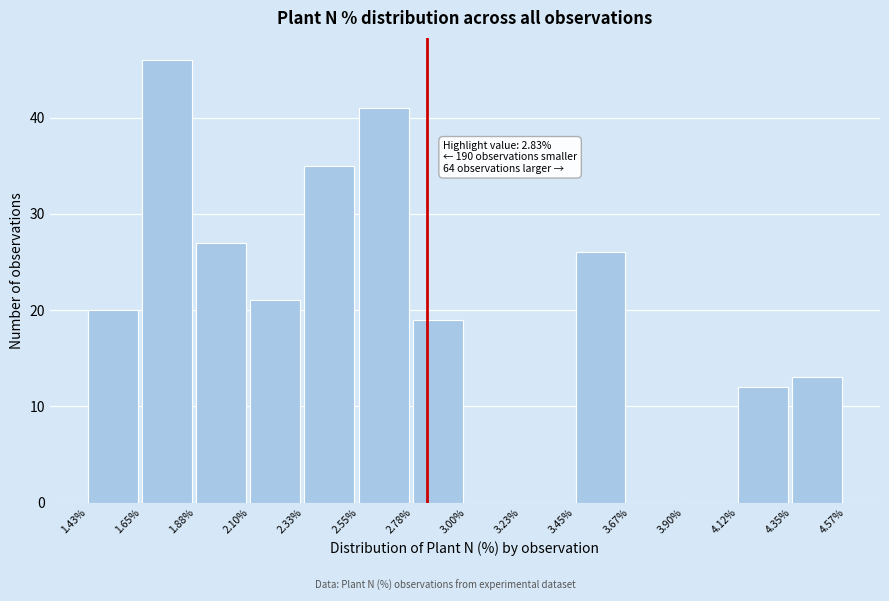

Over which range of the x-axis is the bar tallest?

1.65% to 1.88%